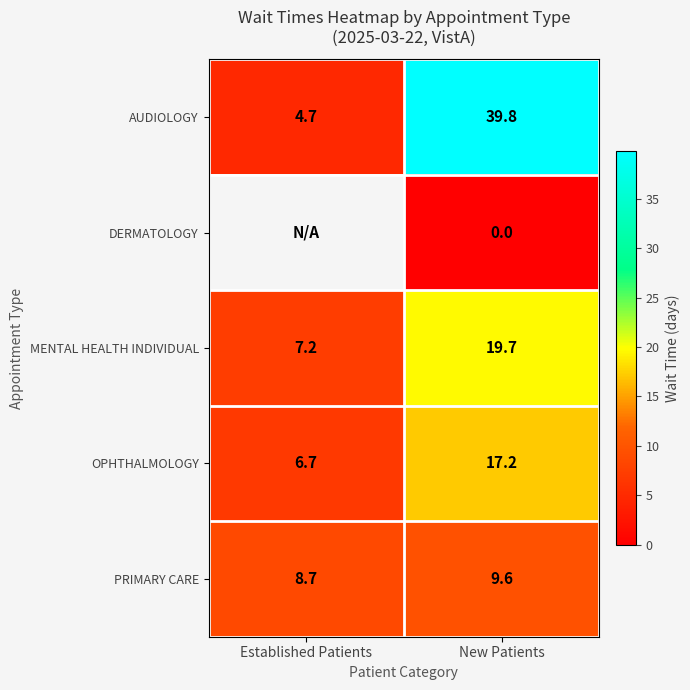

Which has a higher value, Established Patients or New Patients?

New Patients